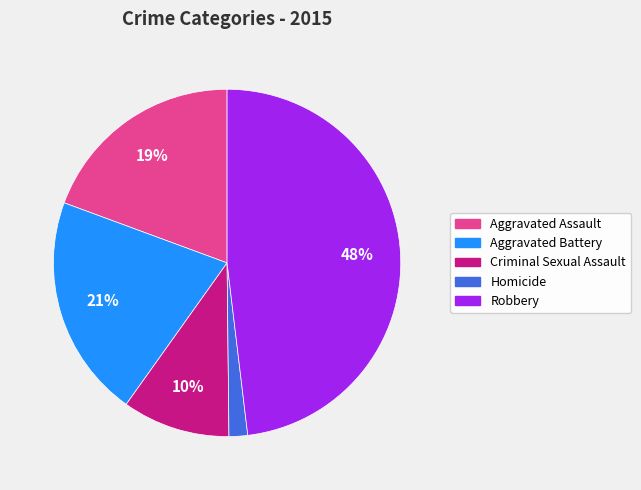

Which category has the biggest portion of the pie?

Robbery